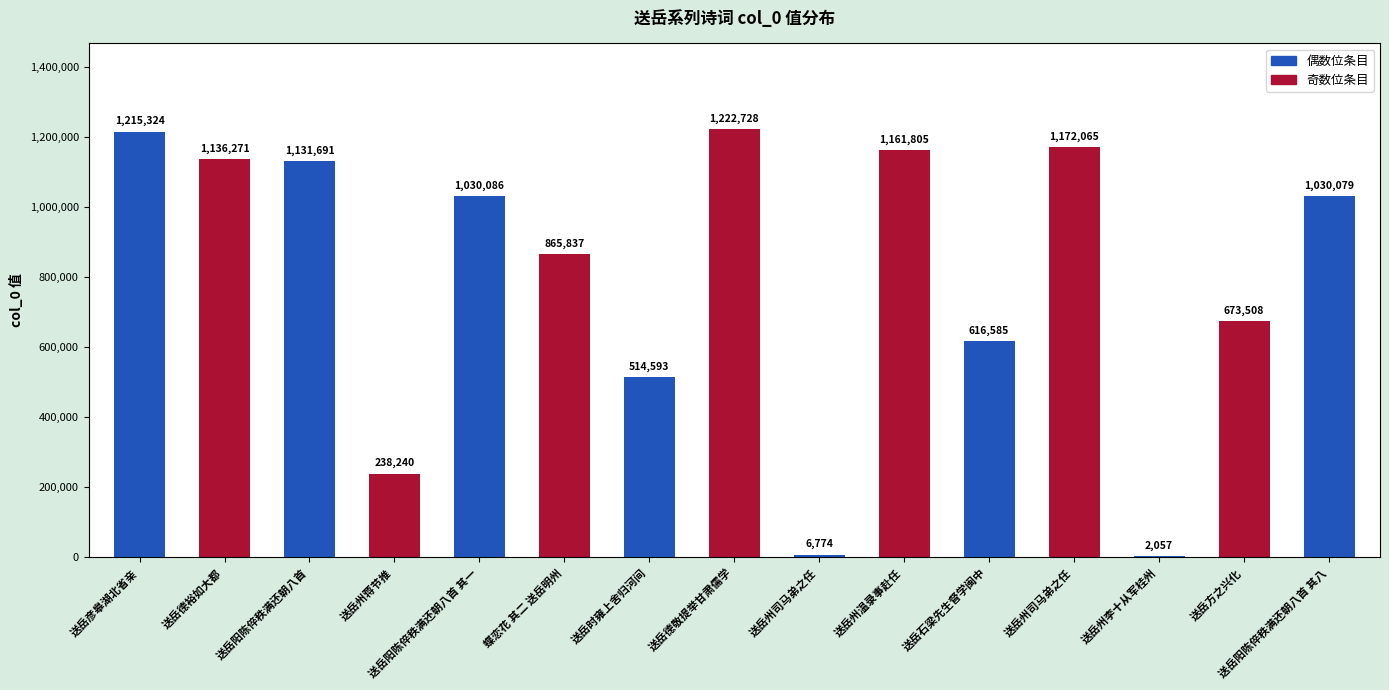

How many distinct data groups are displayed?

1